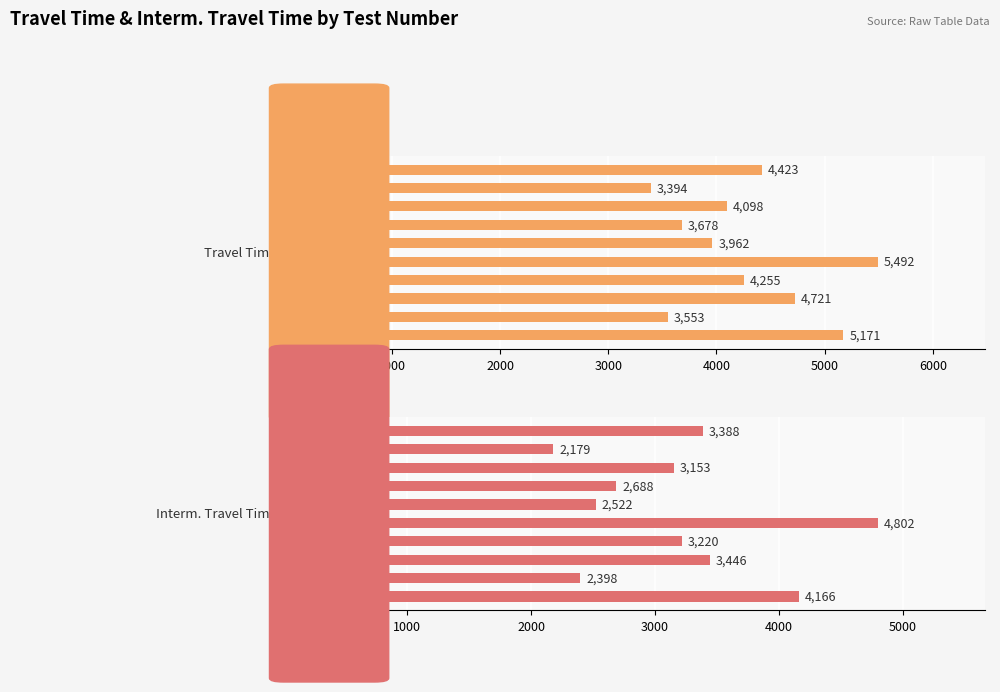

What is the difference between the travel time values at 4000 and 9?

1069